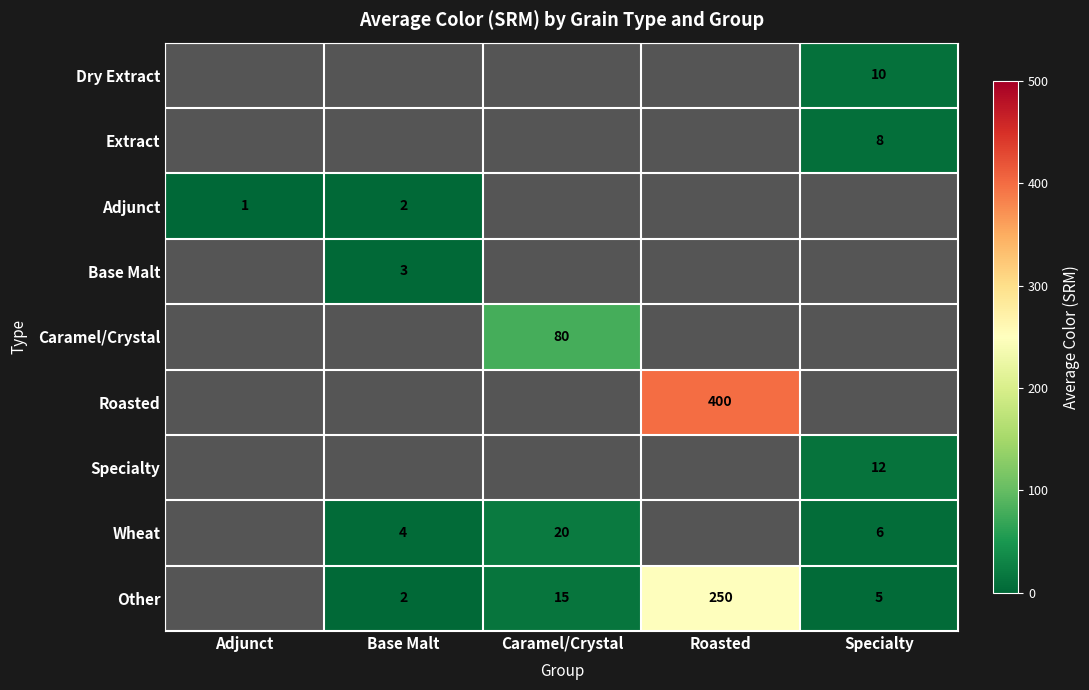

Which series has the largest total across all categories?

Roasted